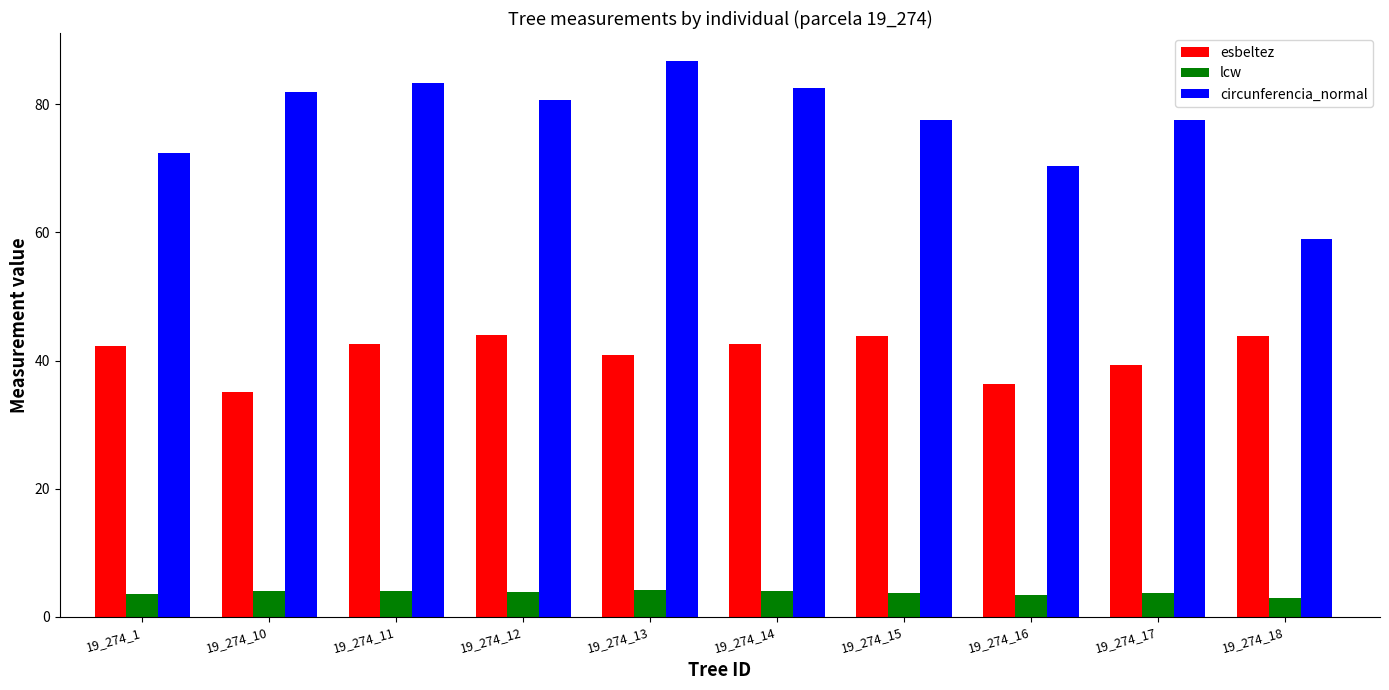

What is the average value of the esbeltez series?

41.1